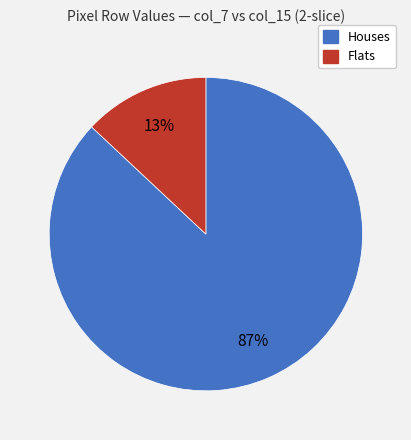

To the nearest percent, what is the difference between the largest and smallest slice percentages?

74%